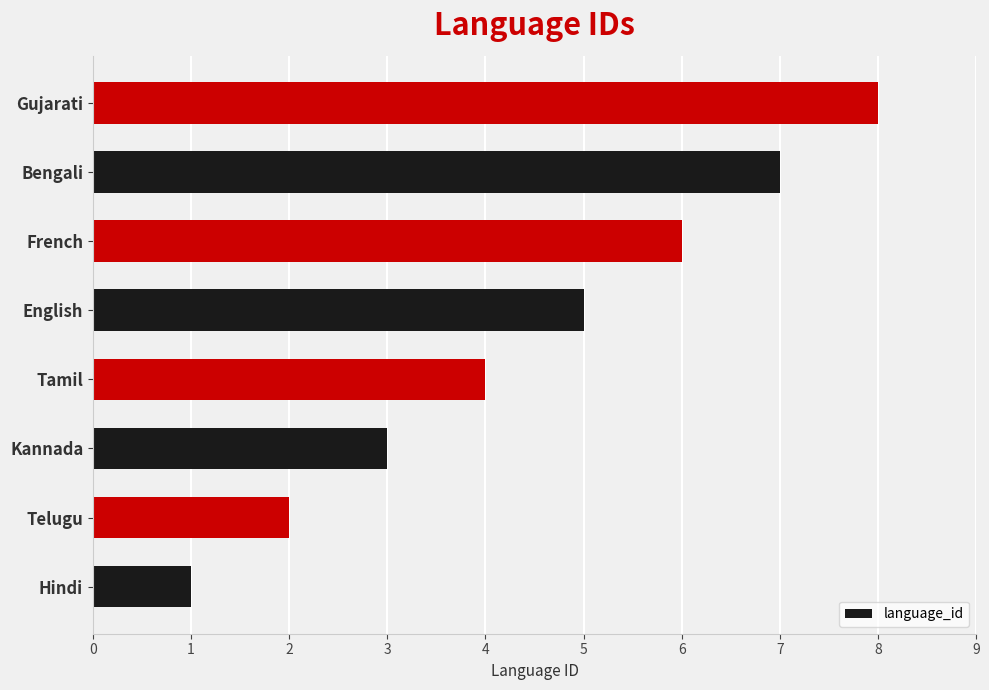

Between Gujarati and French, which is larger?

Gujarati